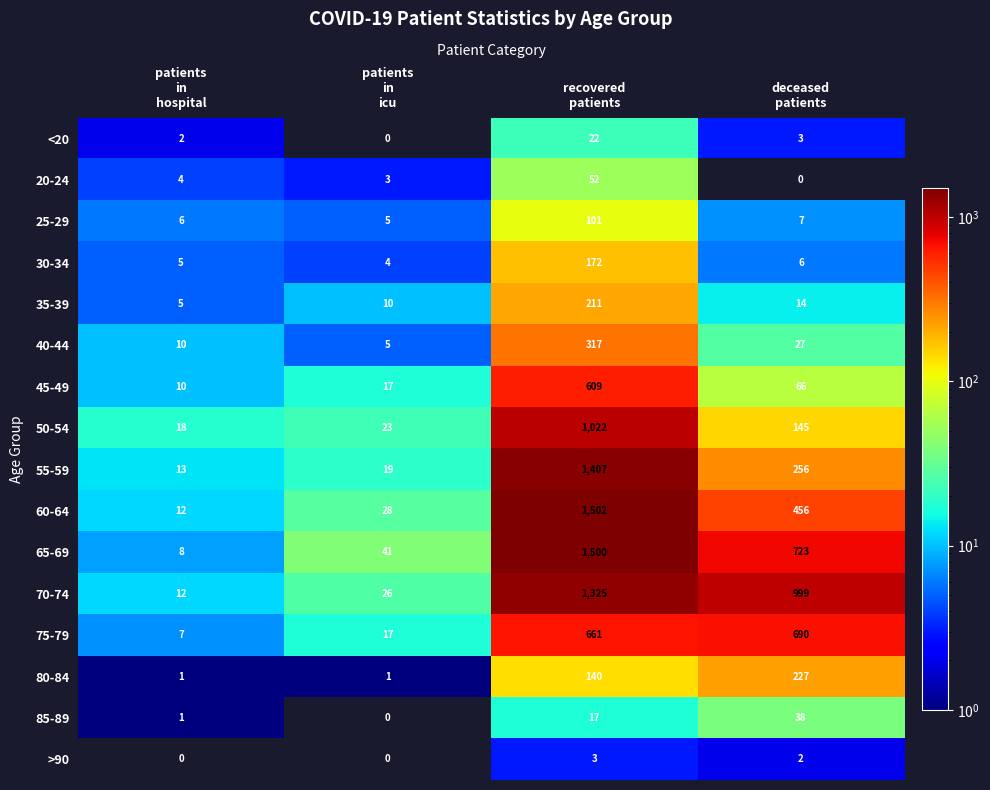

Which series has the largest total across all categories?

70-74